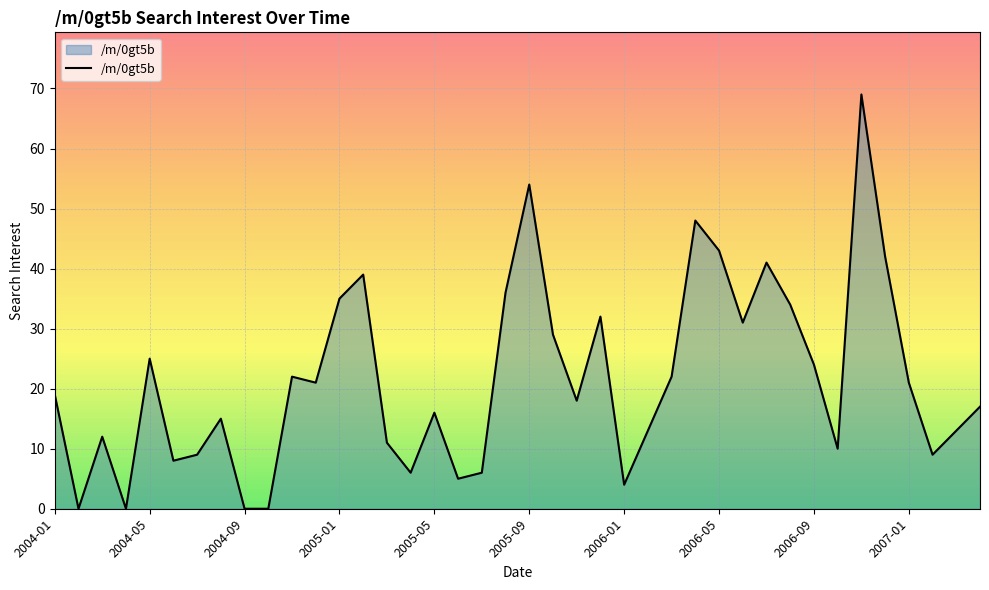

How many categories are shown in the chart?

40